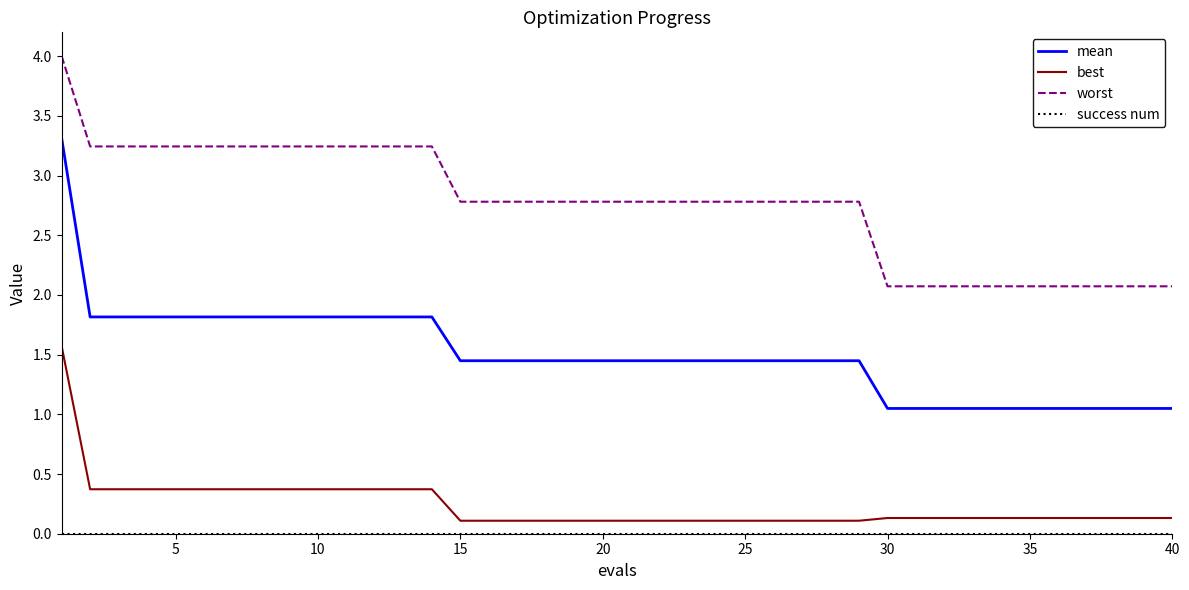

True or false: best and worst cross at least once.

False